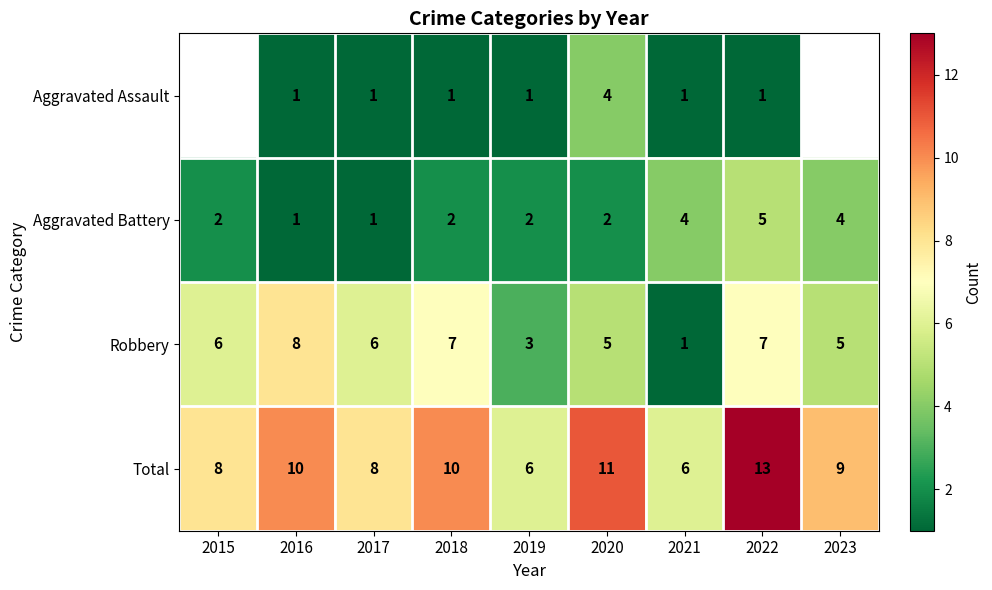

Where is Robbery nearest to the value 4?

2019